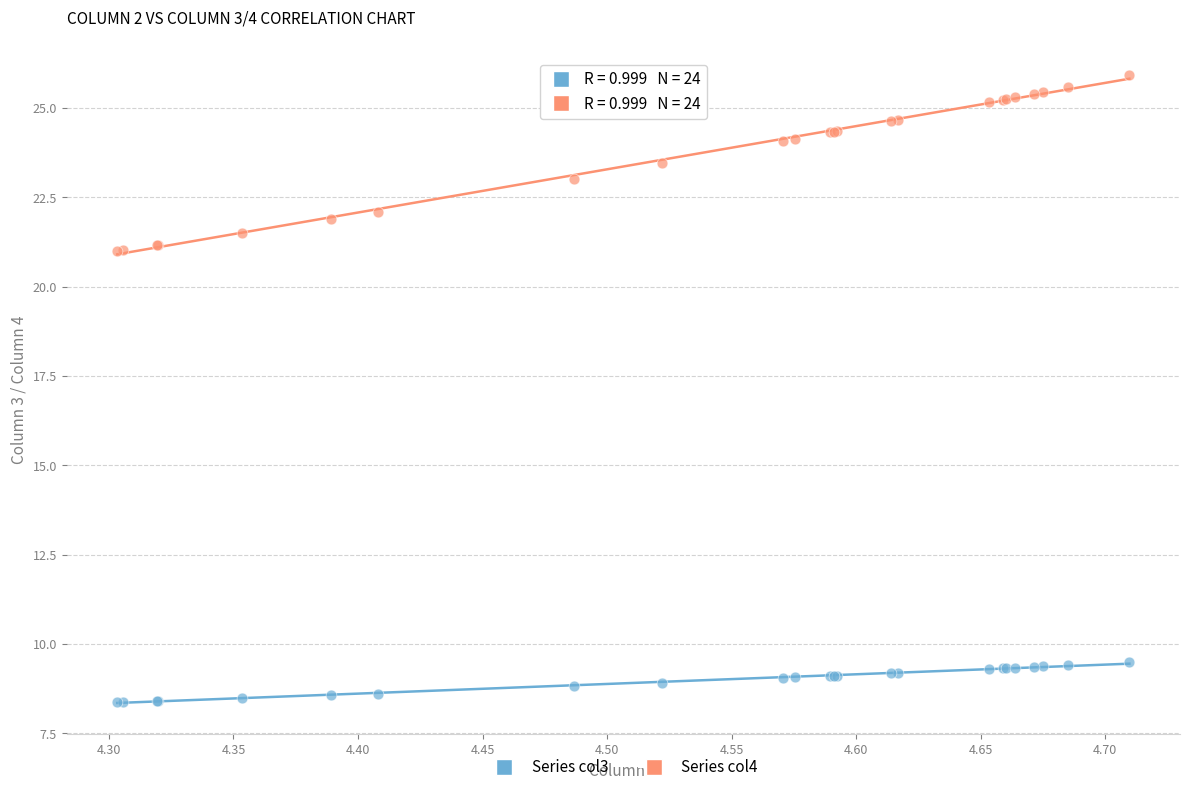

Which series reaches the maximum Y coordinate?

Series col4